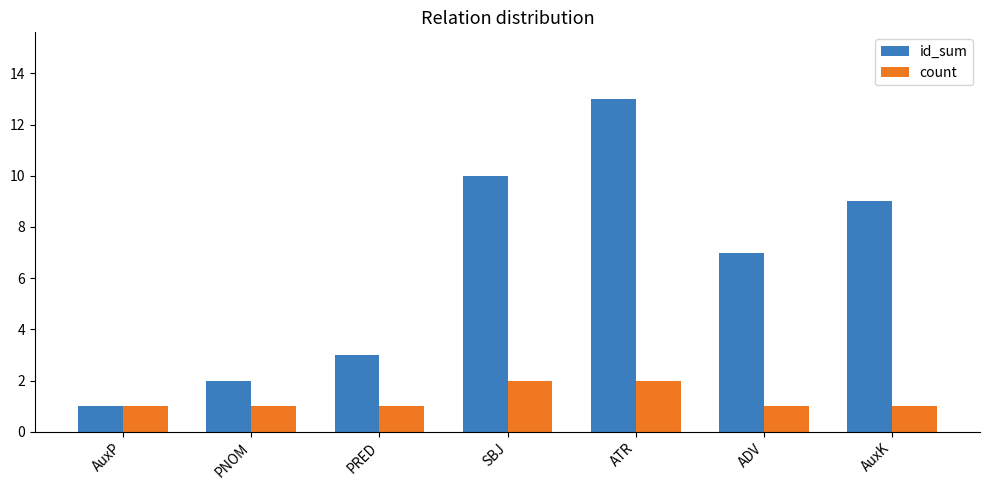

At which category does the chart reach its peak across all series?

ATR